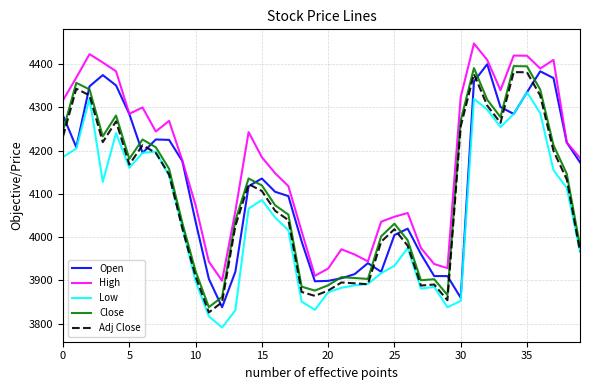

Which series has the largest total across all categories?

High